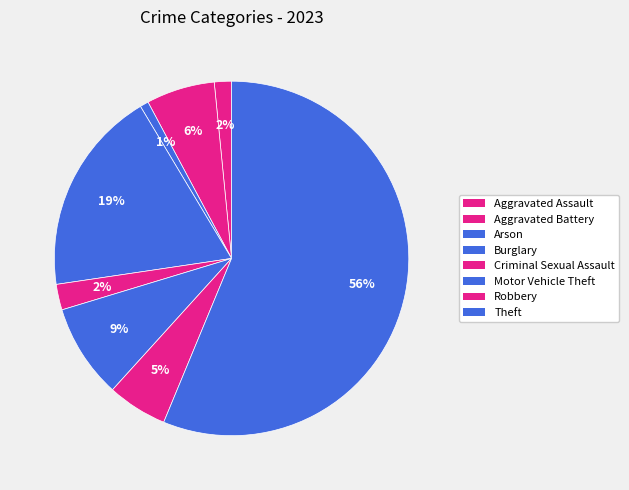

To the nearest percent, what is the difference between the largest and smallest slice percentages?

55%